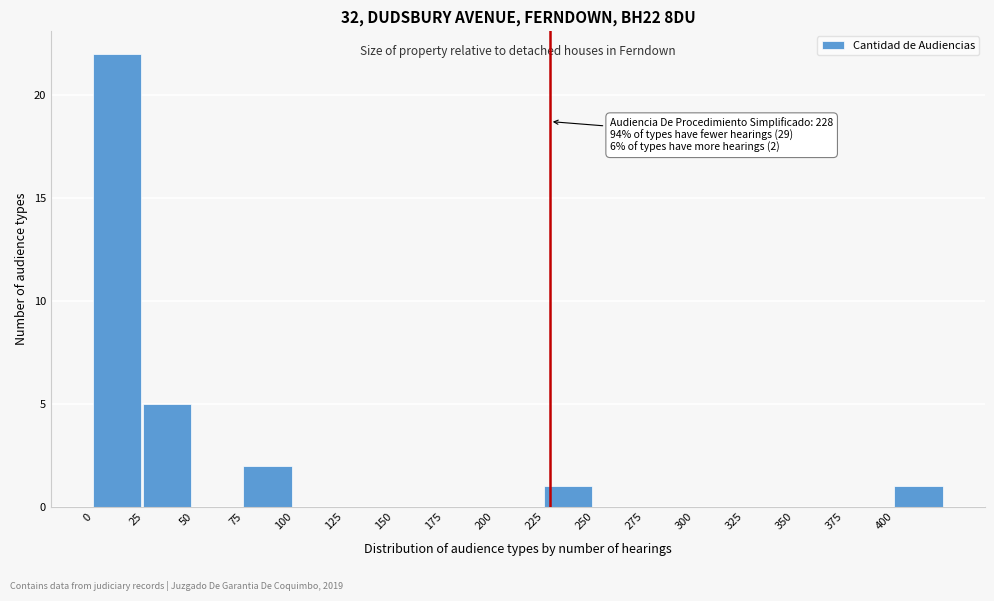

Which range on the x-axis has the tallest bar?

0 to 25